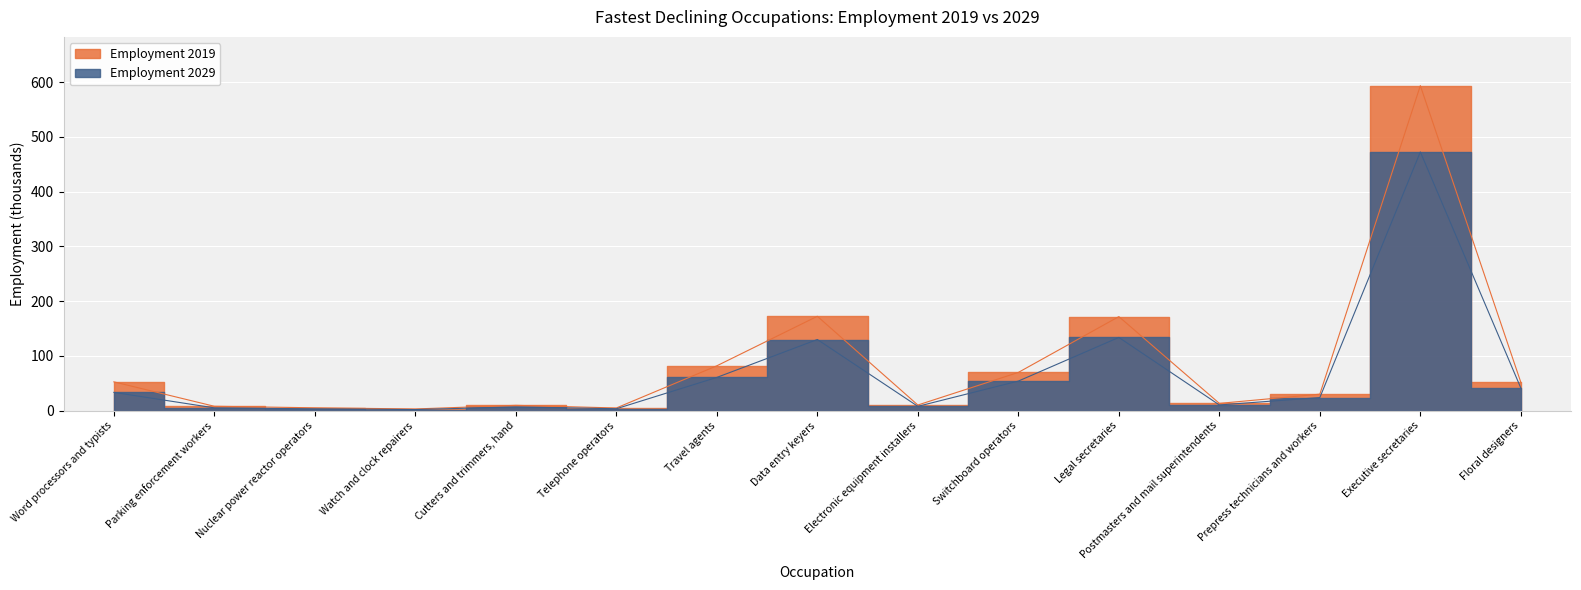

What is the minimum value for Employment 2029?

2.1